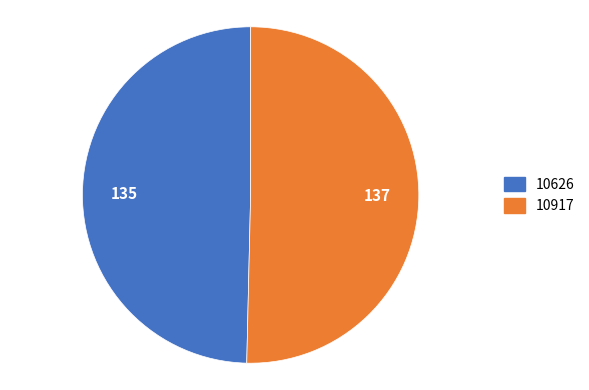

Do 10626 and 10917 together represent more than half of the pie?

Yes